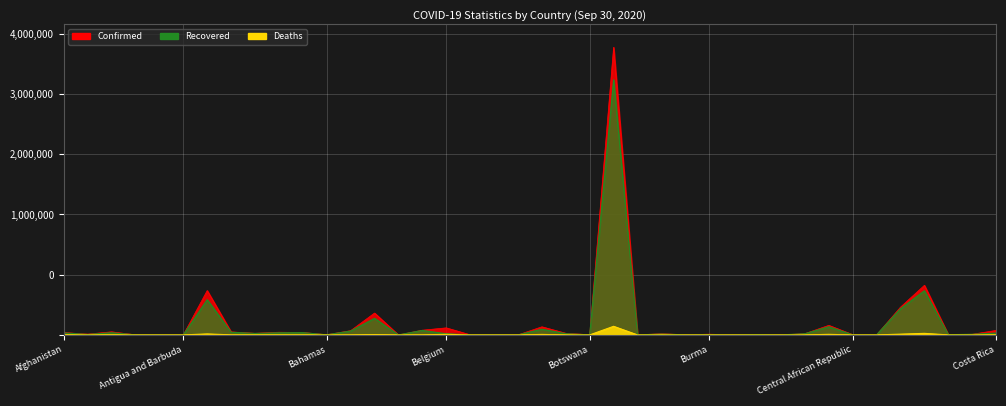

Is the value of Recovered at Antigua and Barbuda greater than the value of Confirmed at Algeria?

No